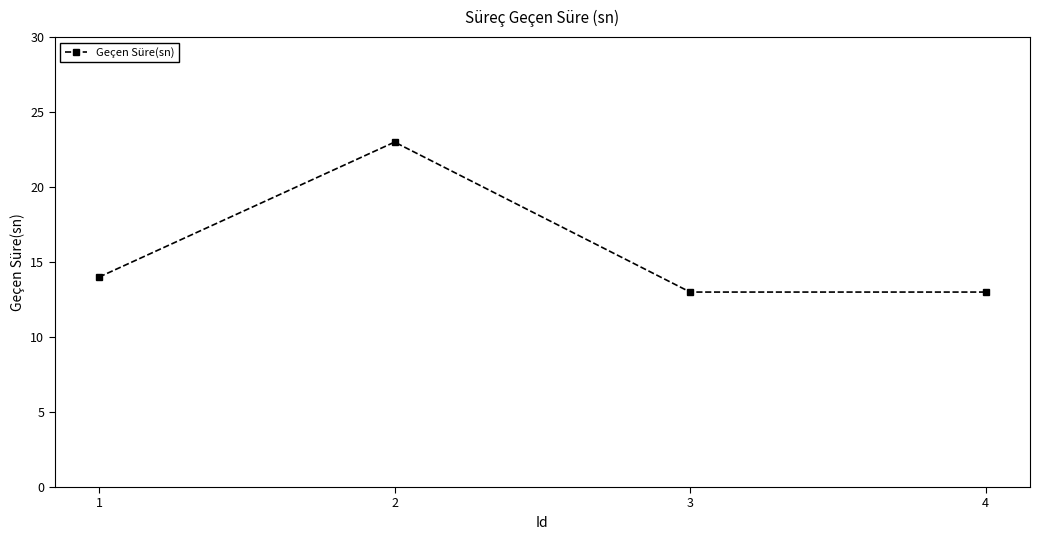

The chart shows a value of 35 at 2. True or false?

False